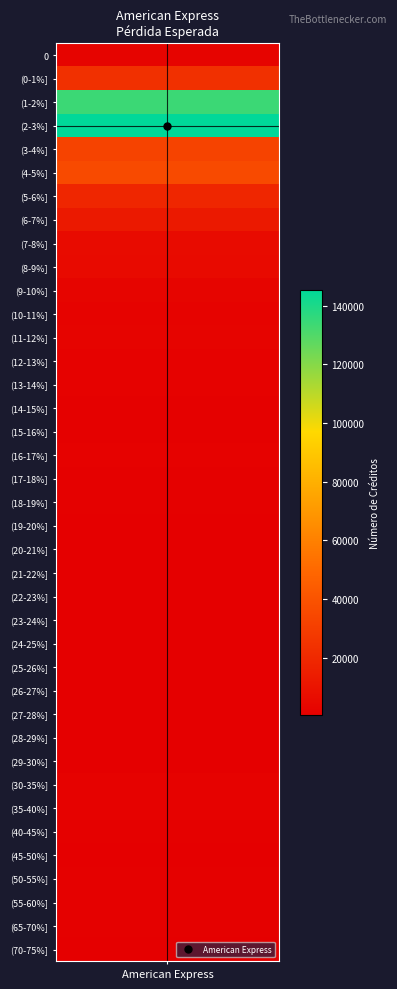

Rank the categories by value from highest to lowest.

(2-3%], (1-2%], (4-5%], (3-4%], (0-1%], (5-6%], (6-7%], (7-8%], (8-9%], (9-10%], 0, (11-12%], (10-11%], (12-13%], (35-40%], (13-14%], (30-35%], (16-17%], (15-16%], (14-15%], (55-60%], (17-18%], (40-45%], (65-70%], (50-55%], (18-19%], (21-22%], (45-50%], (22-23%], (19-20%], (20-21%], (23-24%], (70-75%], (28-29%], (29-30%], (24-25%], (25-26%], (27-28%], (26-27%]